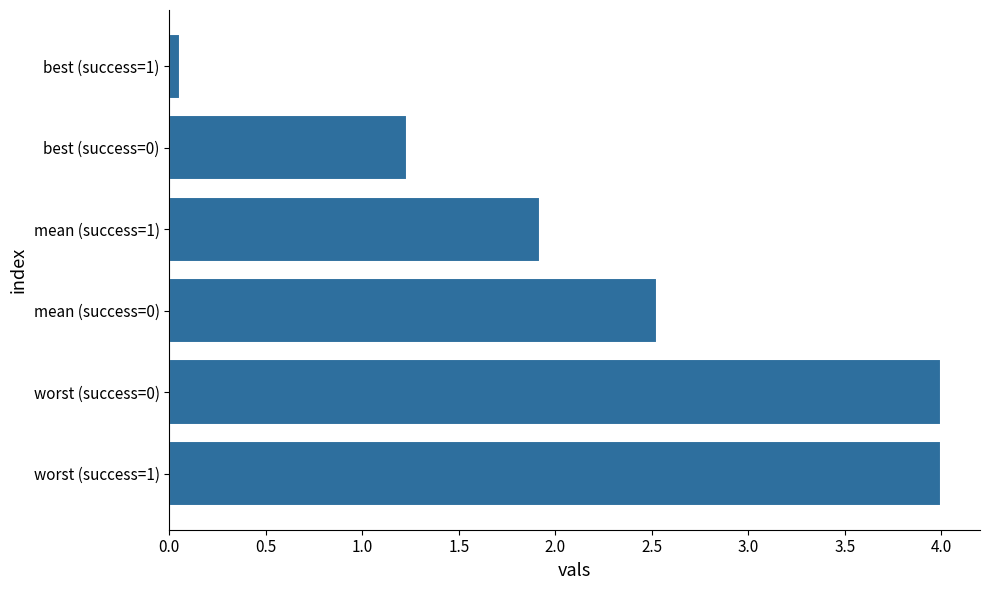

Read the value at worst (success=0).

4.0